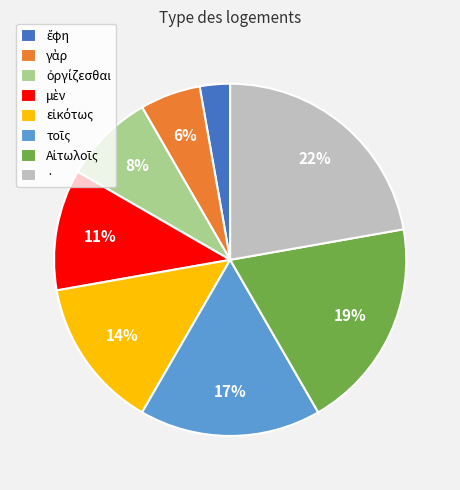

The · slice represents 33% of the pie. True or false?

False